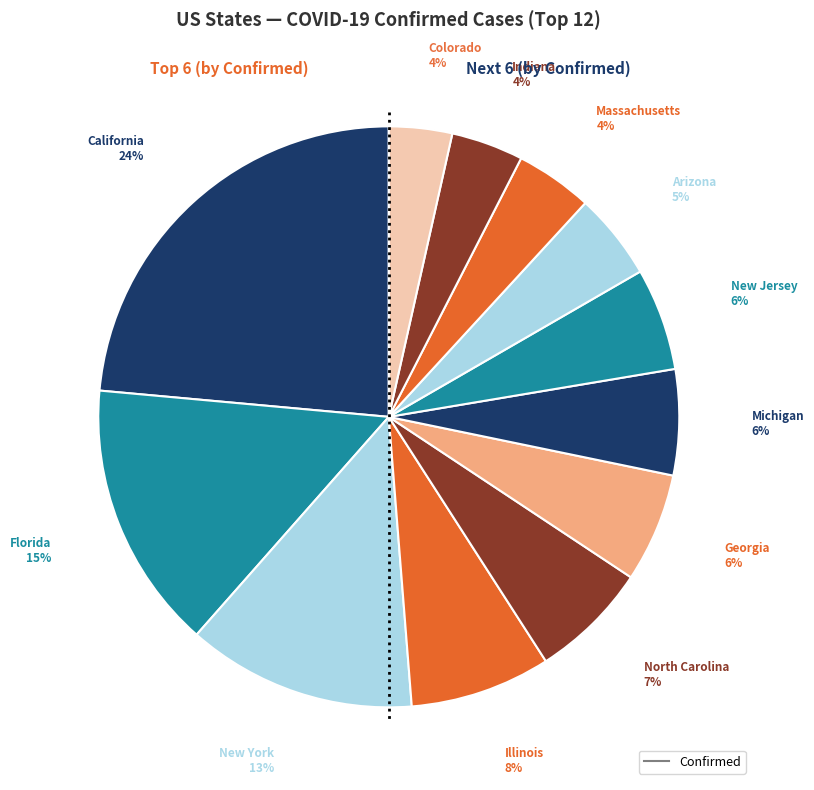

How many slices are in this pie chart?

12